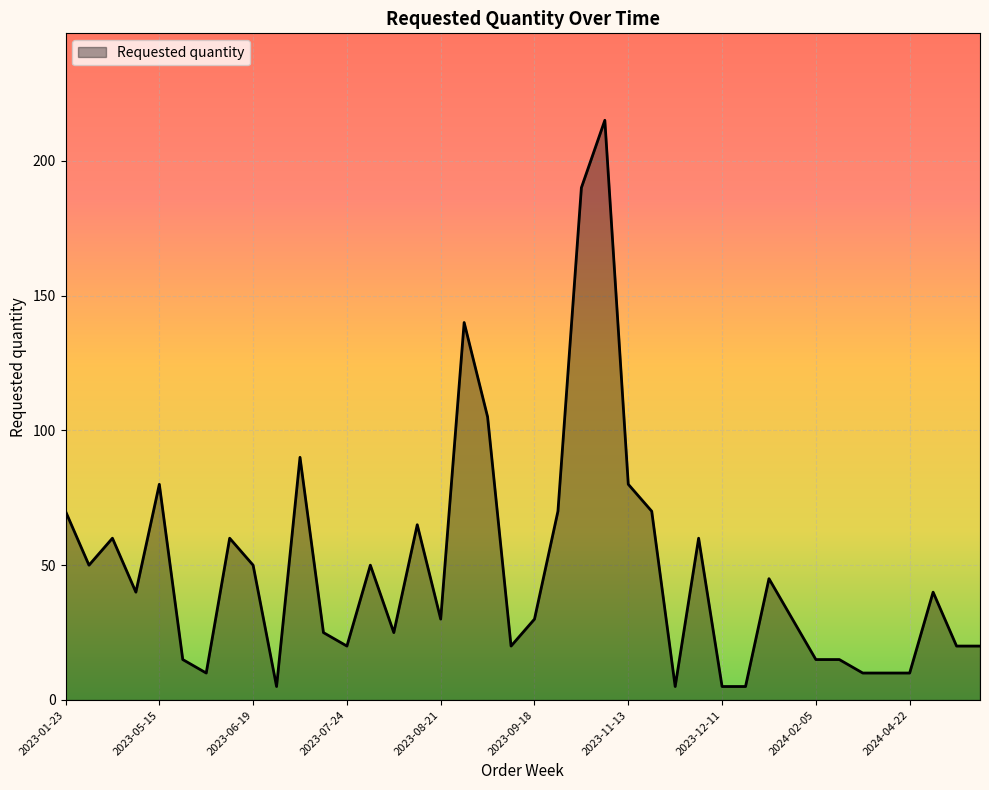

What is the average value?

49